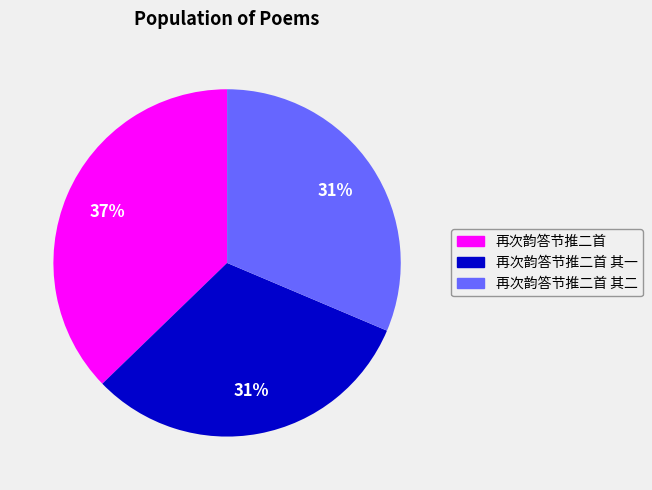

Between 再次韵答节推二首 and 再次韵答节推二首 其二, which is larger?

再次韵答节推二首